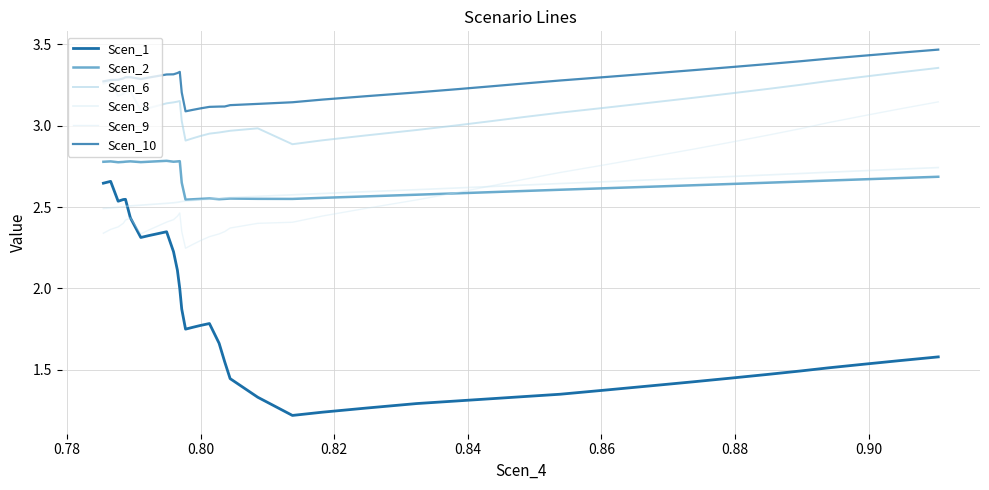

In Scen_1, how many points are lower than both neighbors (excluding endpoints)?

4